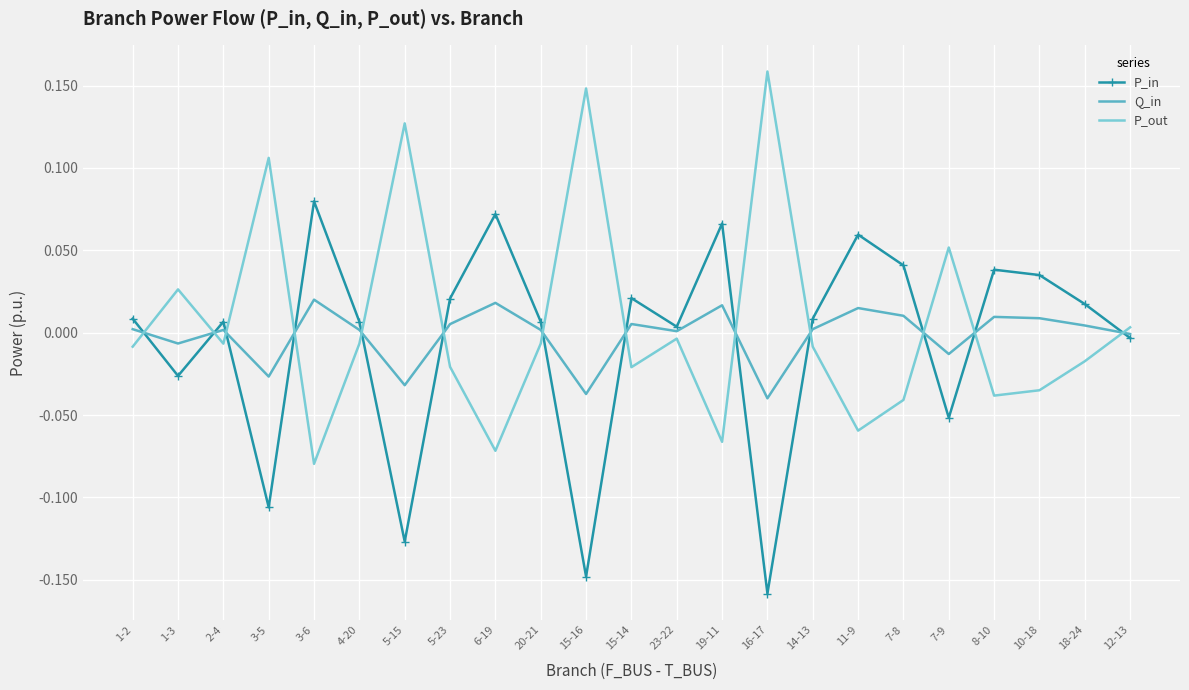

How many interior local peaks does the Q_in series have?

7